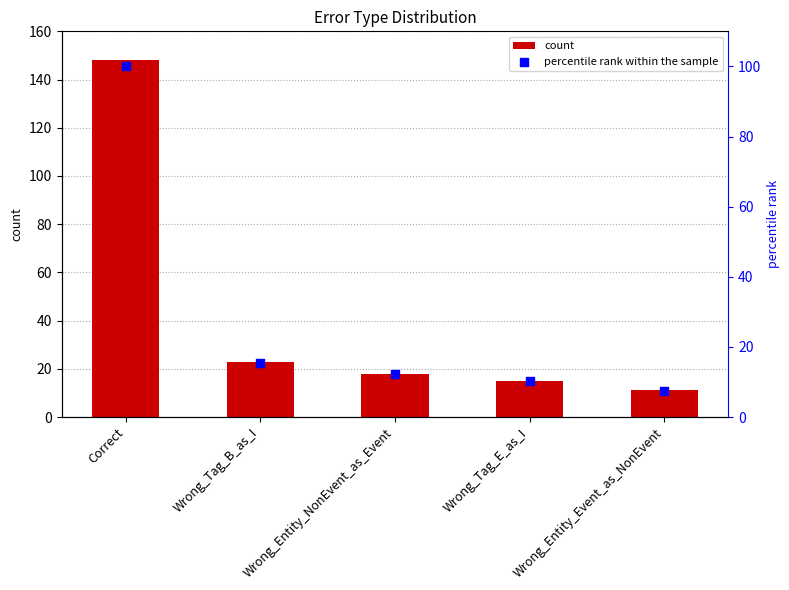

Which series has the largest Y range (max minus min)?

count